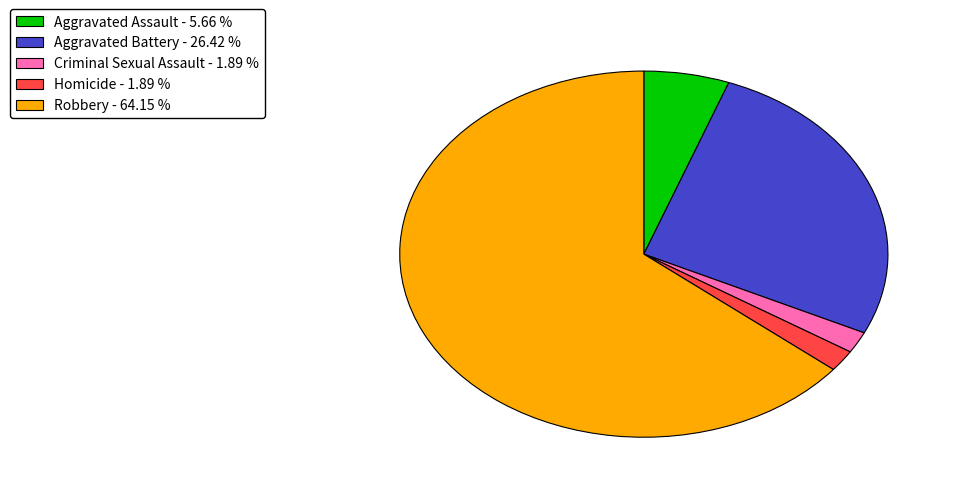

How many segments does this pie chart have?

5